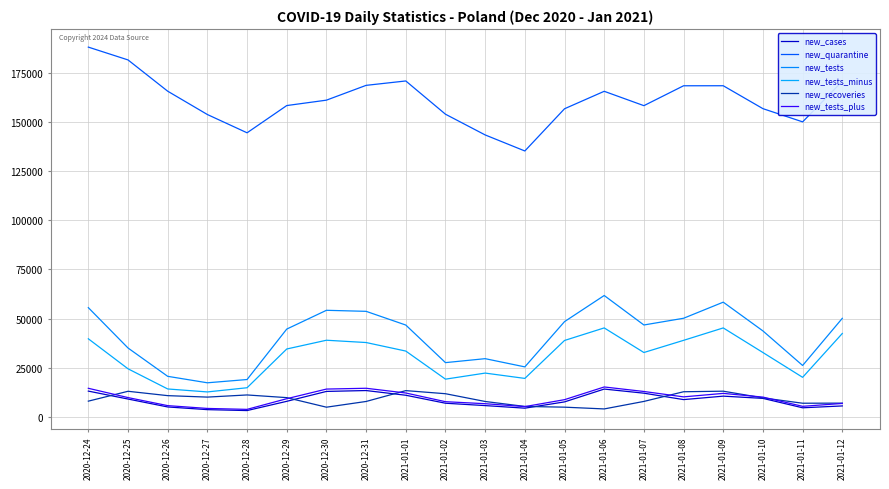

Between 2021-01-05 and 2020-12-31, which is larger?

2020-12-31